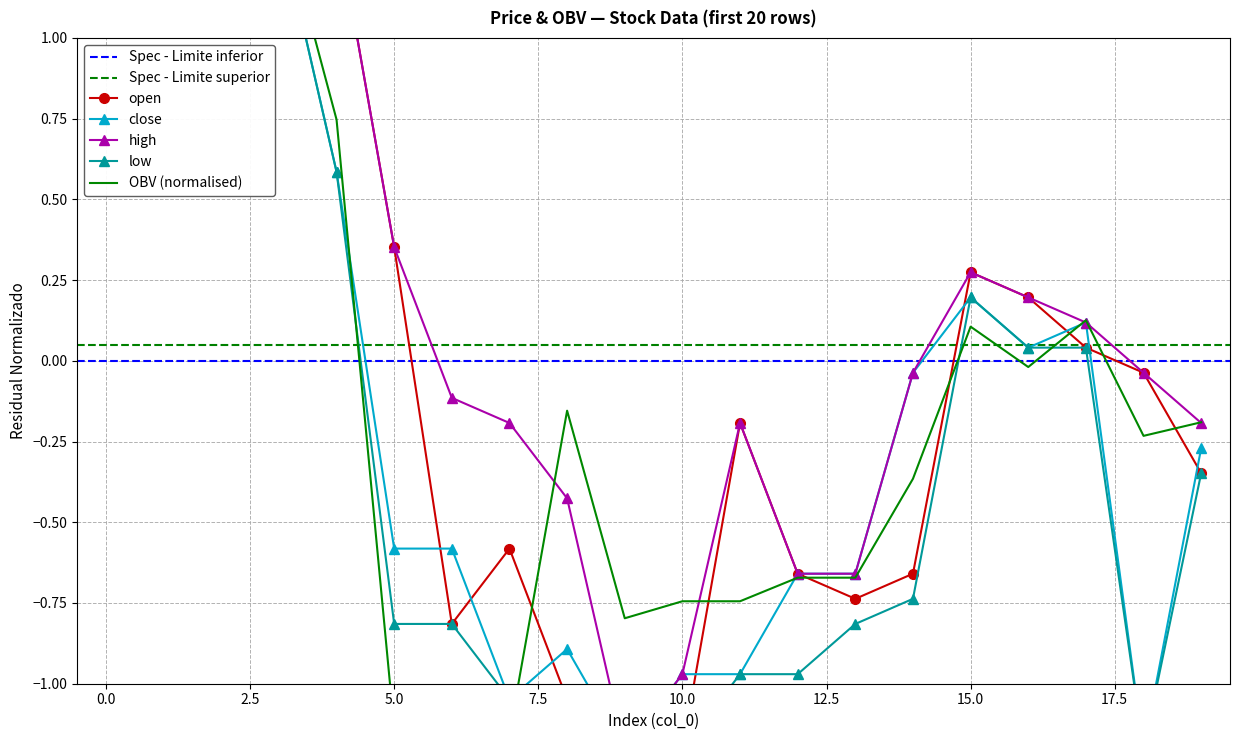

Rank the categories by open value from highest to lowest.

1, 2, 3, 0, 4, 5, 15, 16, 17, 18, 11, 19, 7, 12, 14, 13, 6, 8, 9, 10